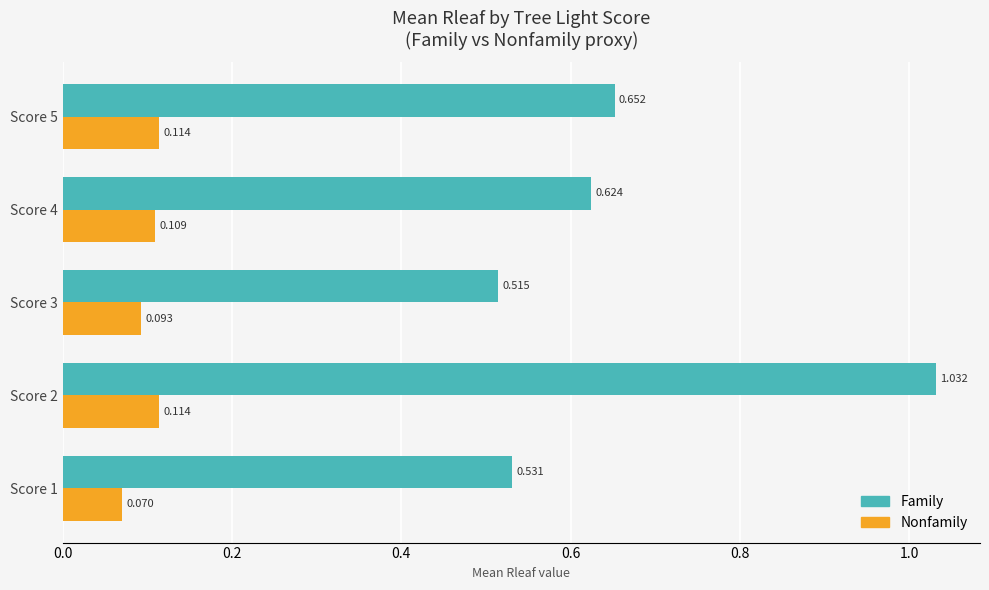

List the series in order of their peak value, highest first.

Family, Nonfamily